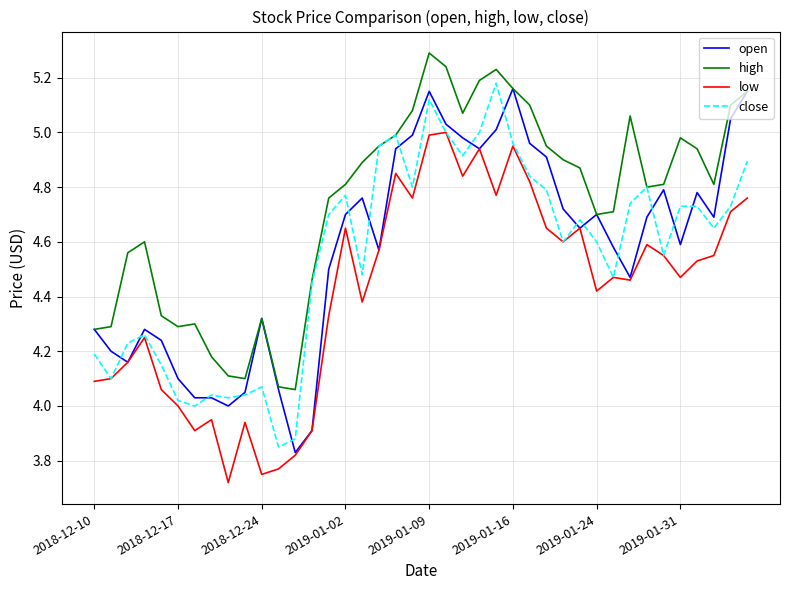

What is the greatest value displayed?

5.3